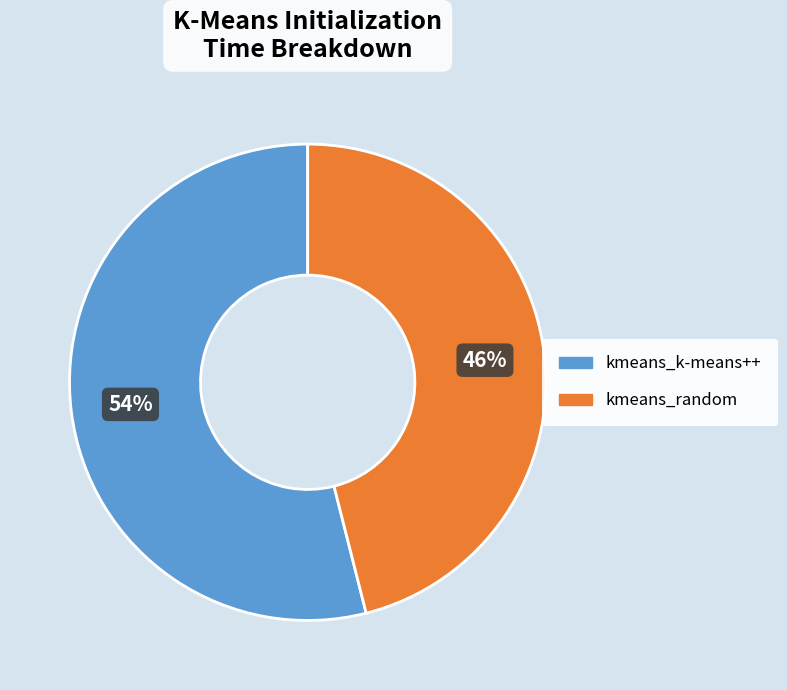

To the nearest percent, what is the average slice percentage?

50%